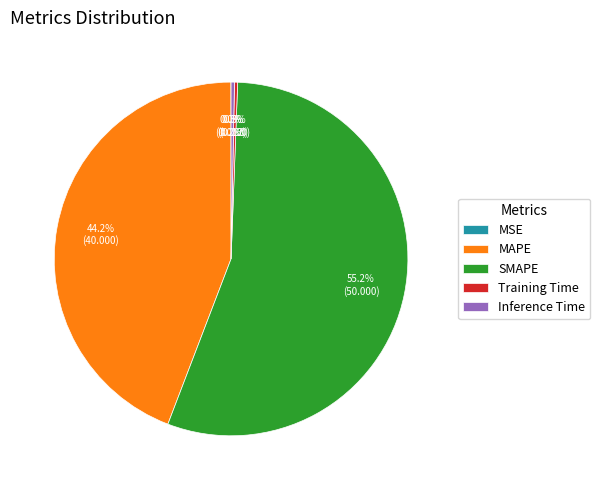

What is the total percentage of Training Time and MAPE?

44.5%